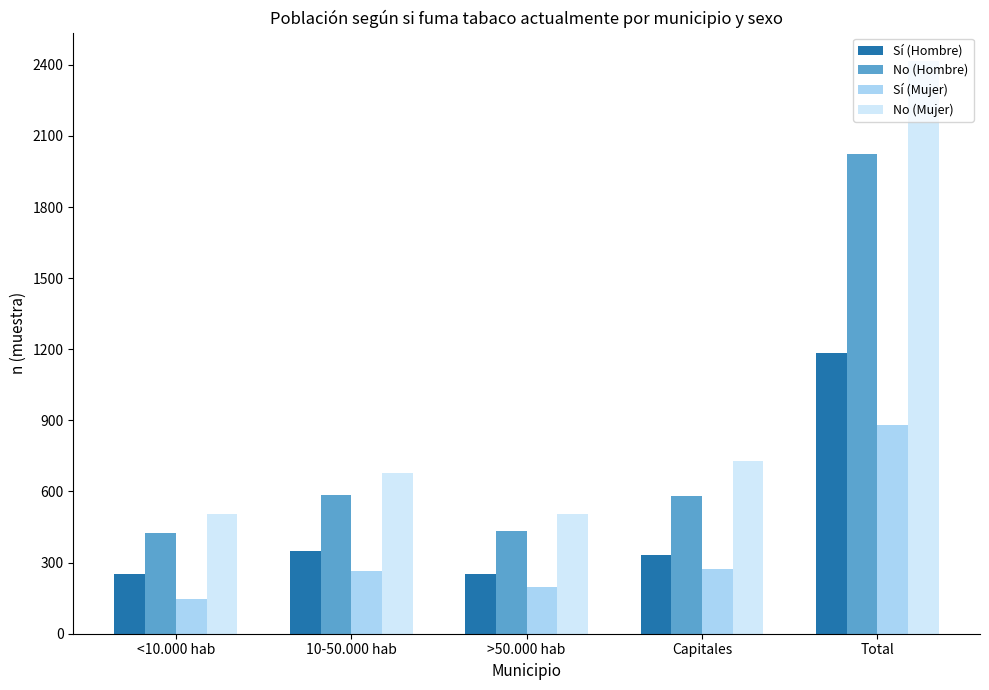

List the series in order of their overall mean, lowest first.

Sí (Mujer), Sí (Hombre), No (Hombre), No (Mujer)